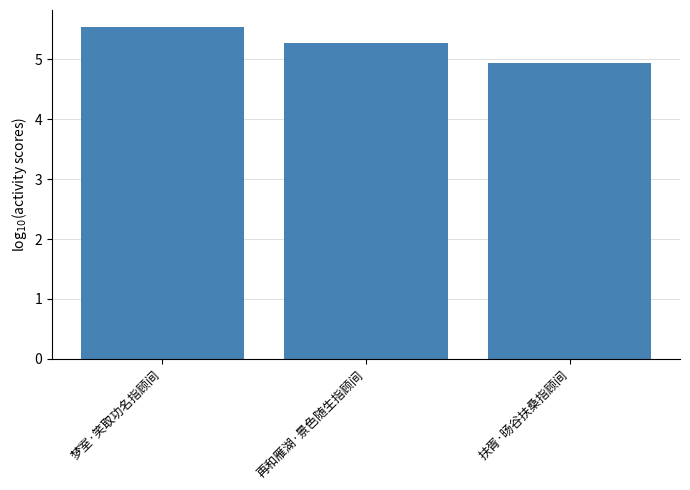

What is the smallest value displayed?

4.9